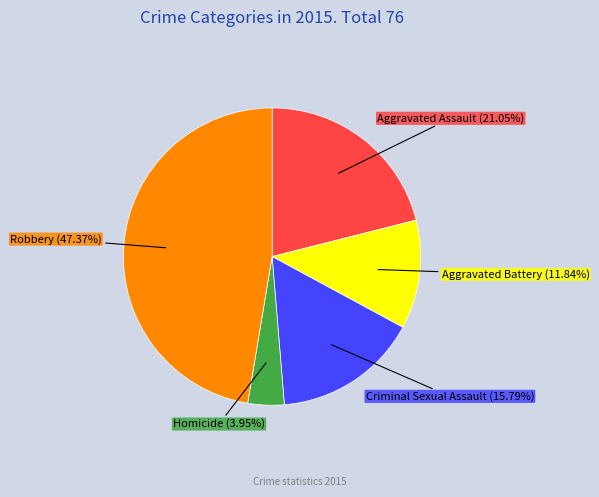

Is there a majority slice in this chart?

No